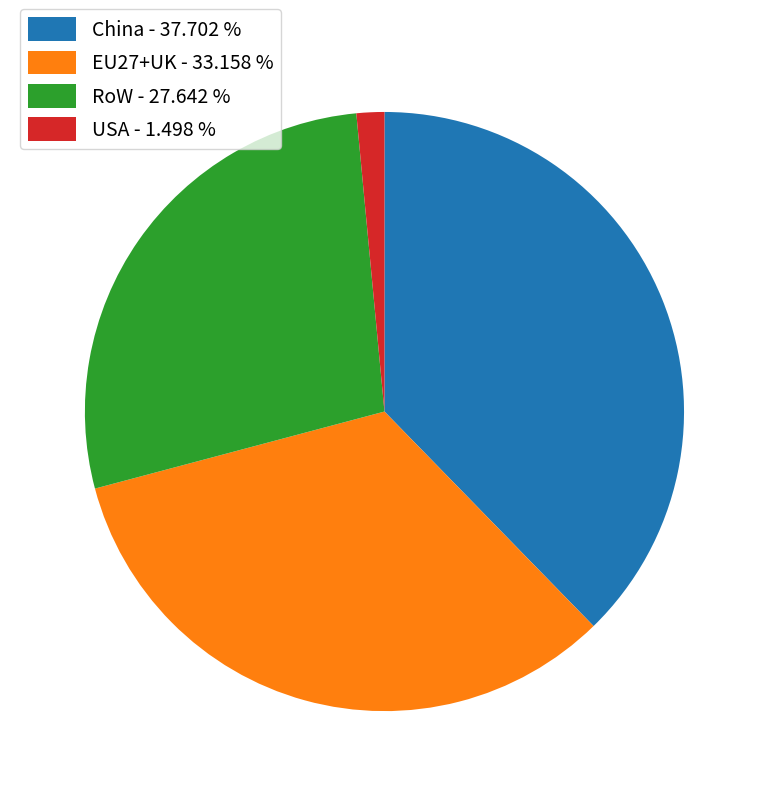

Which has a higher value, RoW - 27.642 % or EU27+UK - 33.158 %?

EU27+UK - 33.158 %